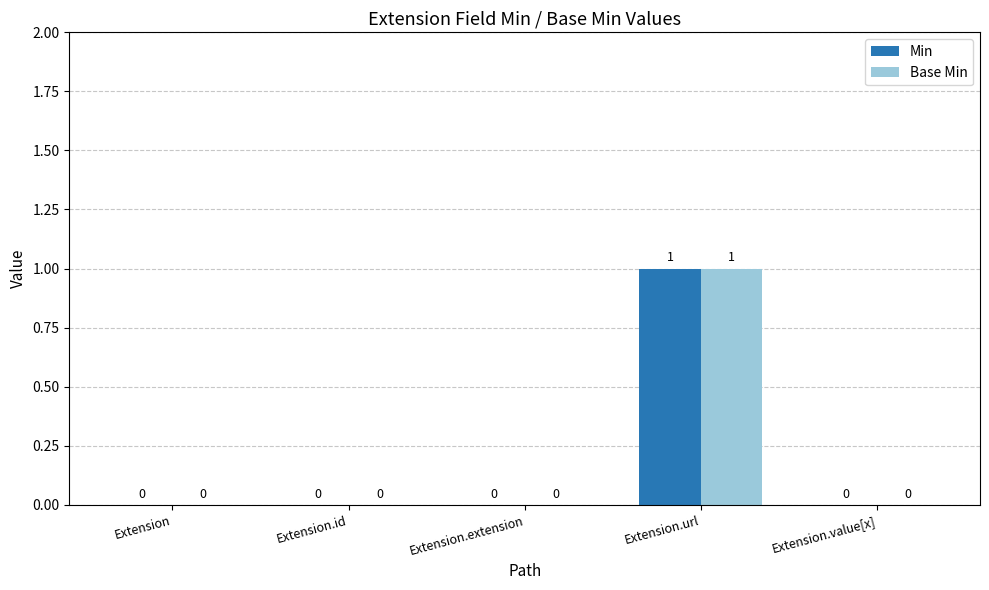

At which category is the sum across all series the highest?

Extension.url